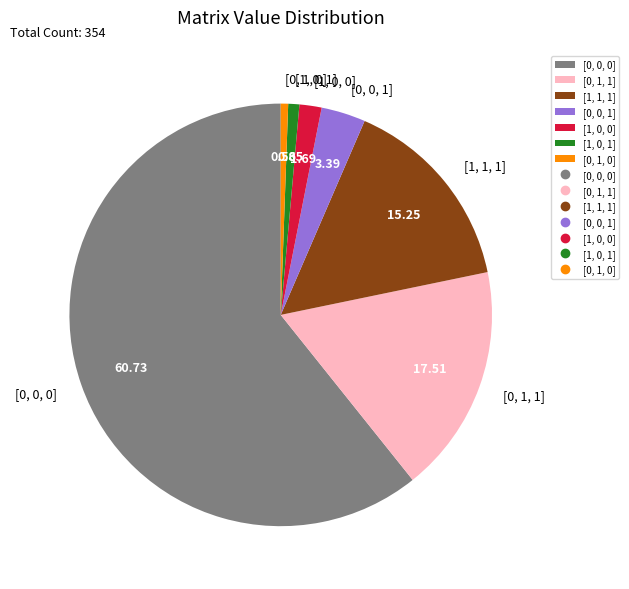

Is there any slice that represents more than half of the pie?

Yes